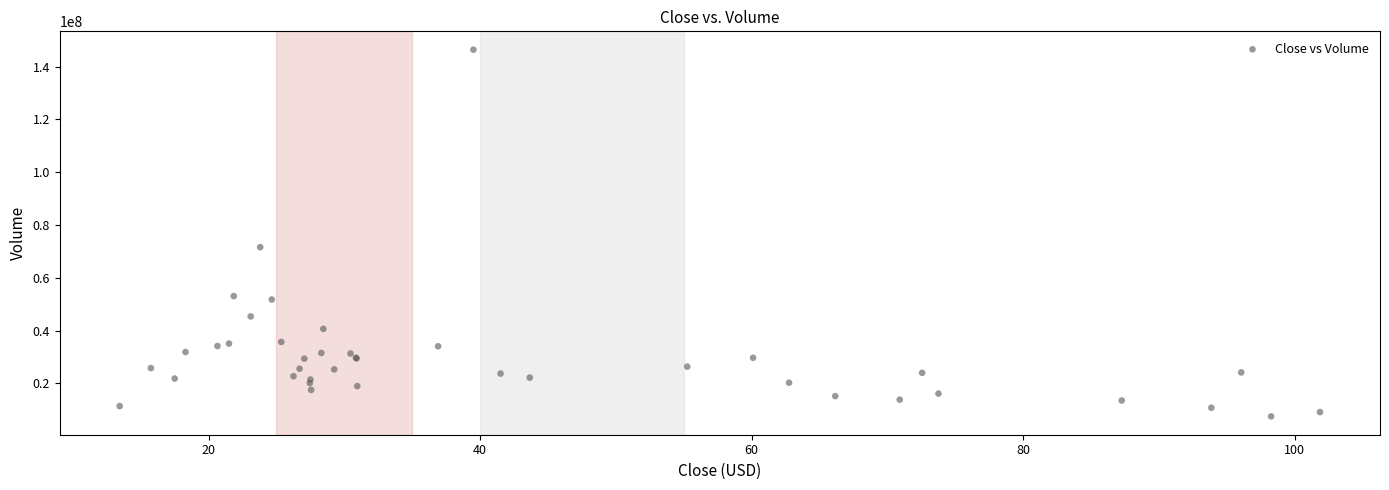

What Y value in the scatter plot is closest to 76942610?

71595000